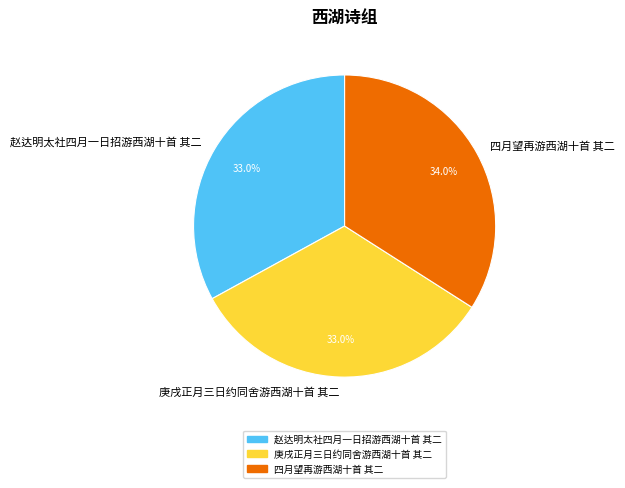

To the nearest percent, what percentage of the pie is 庚戌正月三日约同舍游西湖十首 其二?

33%